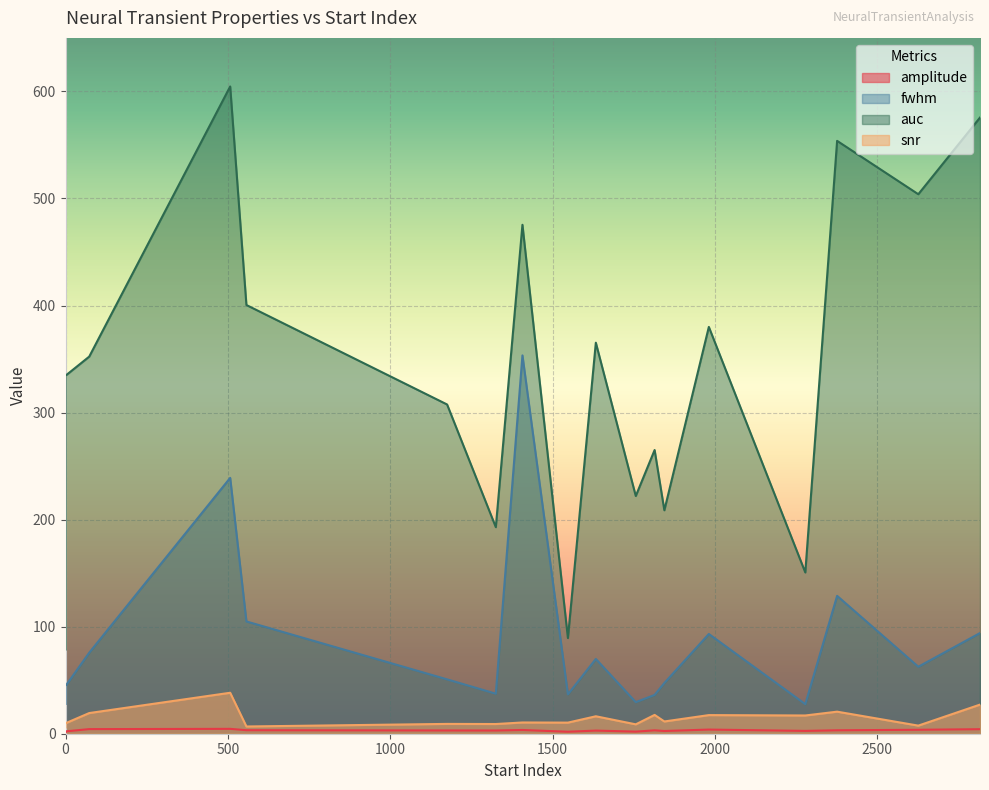

What is the lowest value of the snr series?

5.9